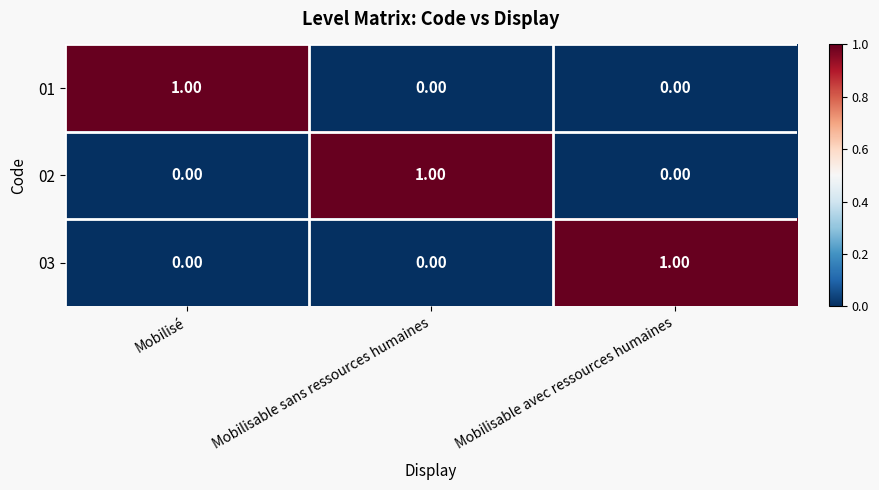

Is the value of 03 at Mobilisable sans ressources humaines greater than the value of 01 at Mobilisé?

No